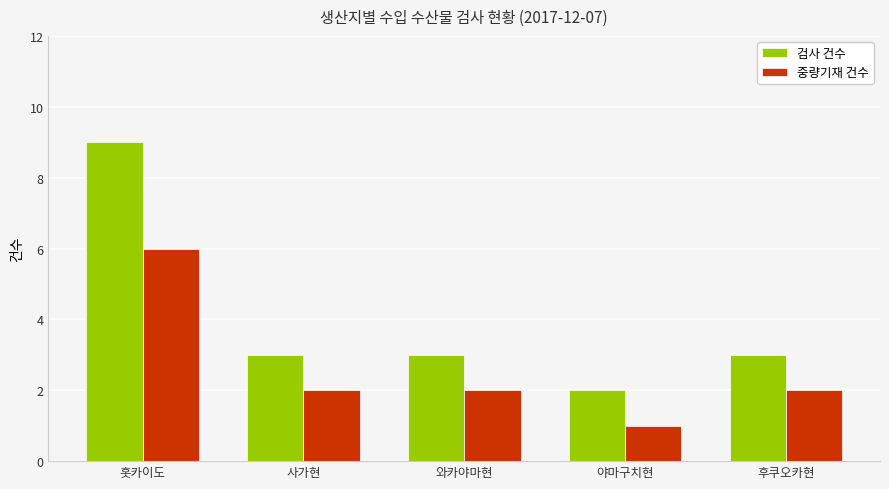

Is the value of 검사 건수 at 홋카이도 greater than the value of 중량기재 건수 at 후쿠오카현?

Yes